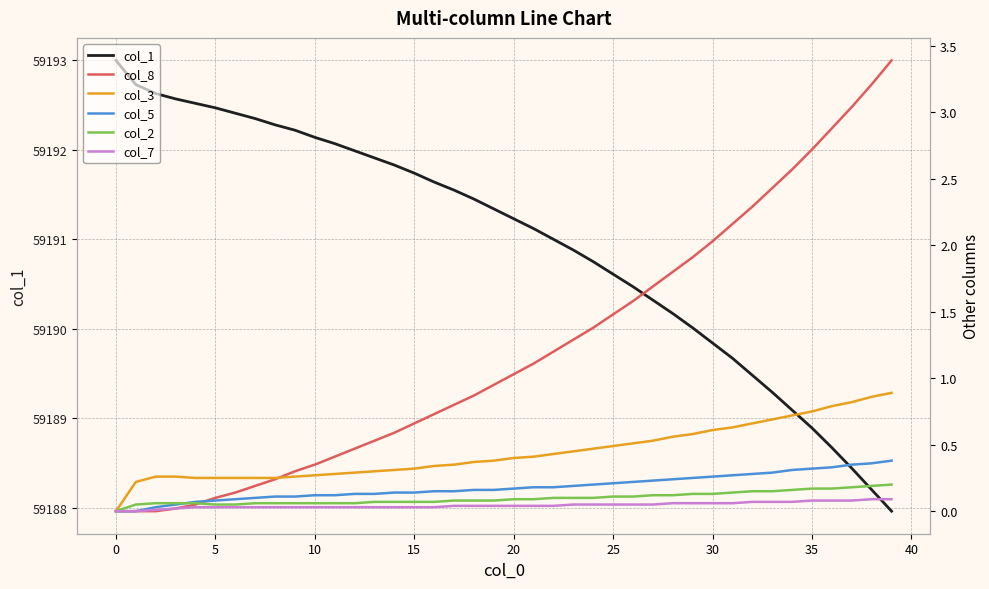

List the series in order of their peak value, lowest first.

col_7, col_2, col_5, col_3, col_8, col_1